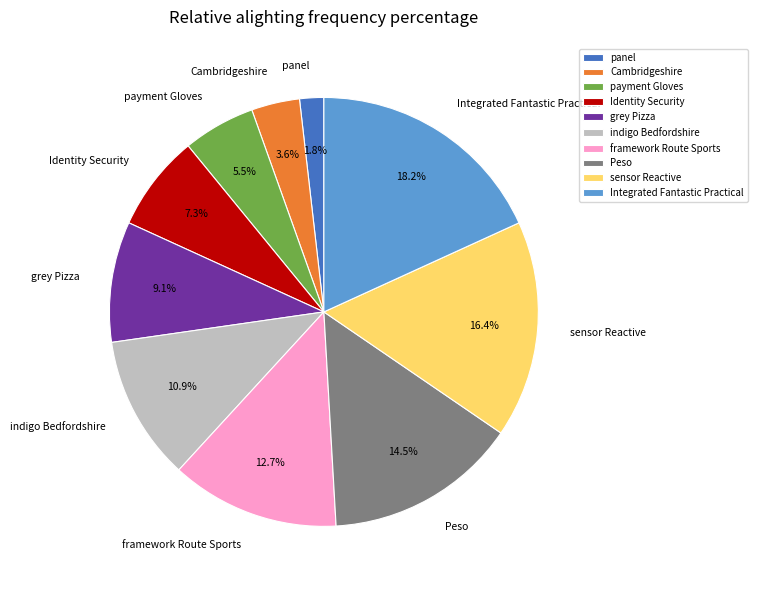

Which slice is the smallest?

panel